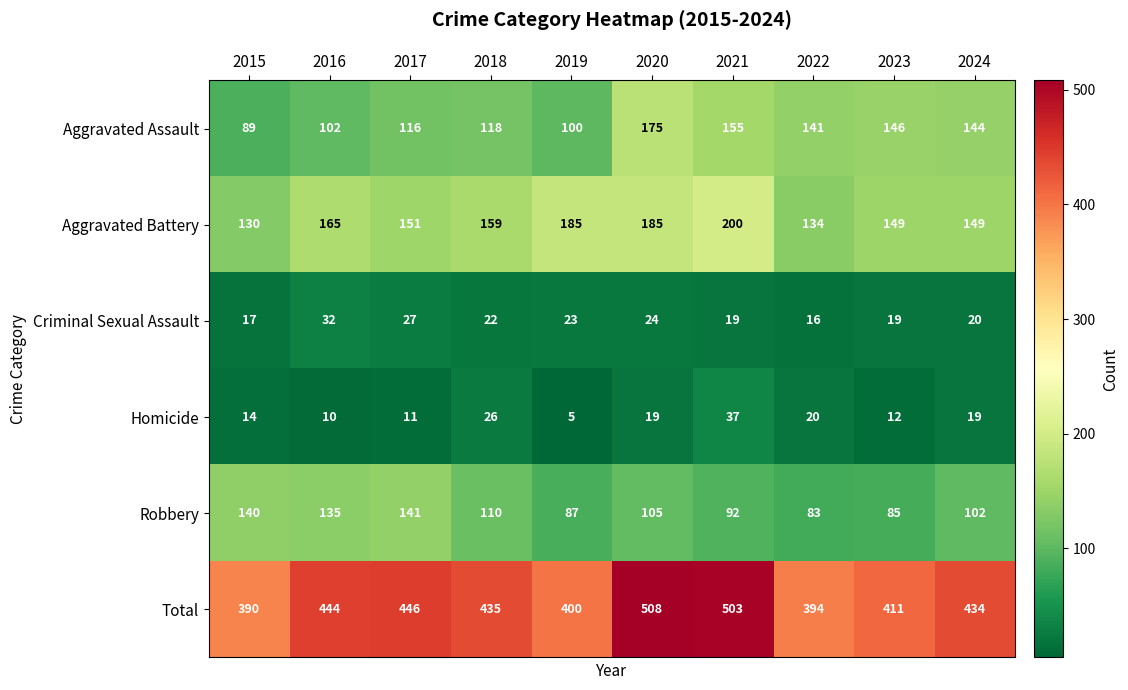

What is the difference between the Criminal Sexual Assault values at 2021 and 2016?

13